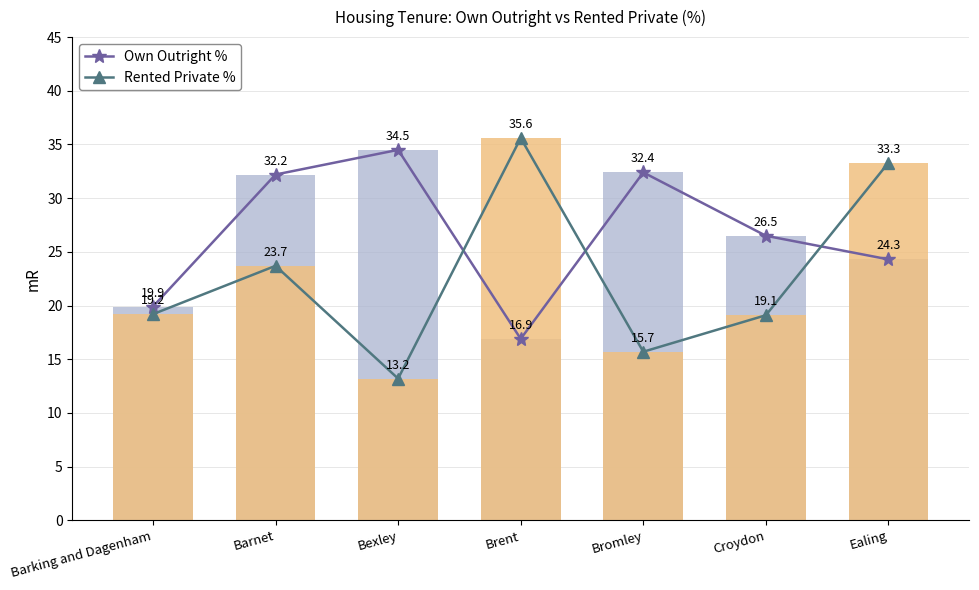

What is the average value of the Own Outright % series?

26.7